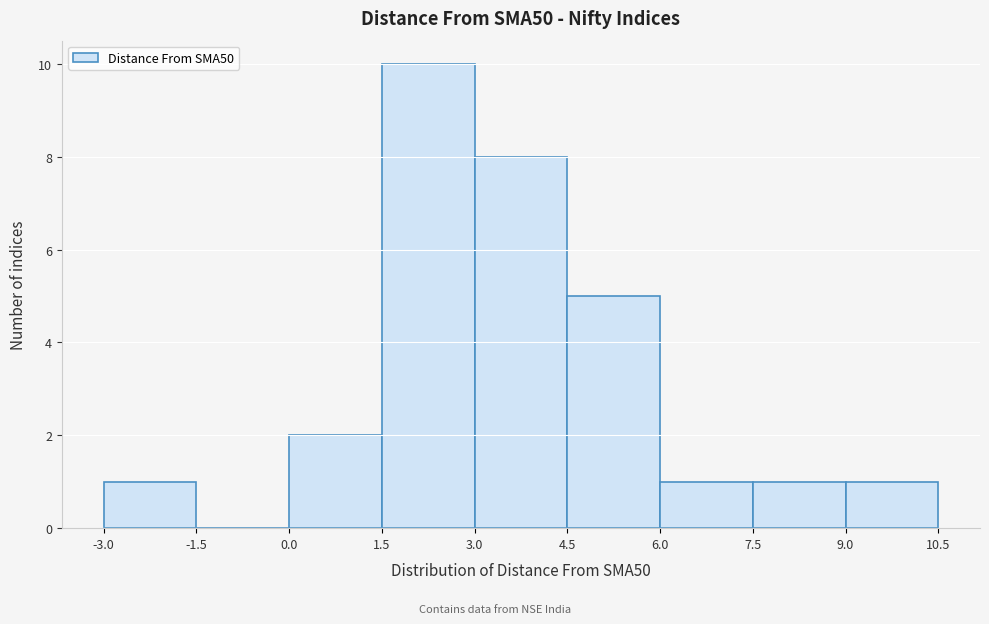

How tall is the bar that spans 3.0 to 4.5 on the x-axis? The values are not printed on the chart, so give them approximately, as read against the axis.

8